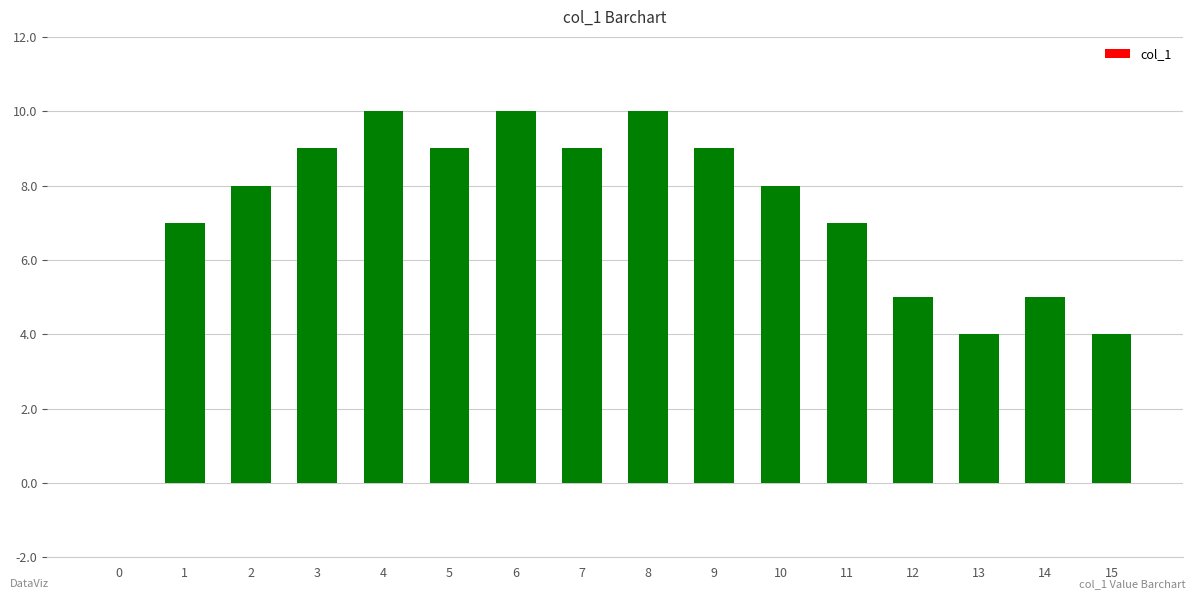

Reading right to left, what are all the values shown in this chart?

15=4	14=5	13=4	12=5	11=7	10=8	9=9	8=10	7=9	6=10	5=9	4=10	3=9	2=8	1=7	0=0